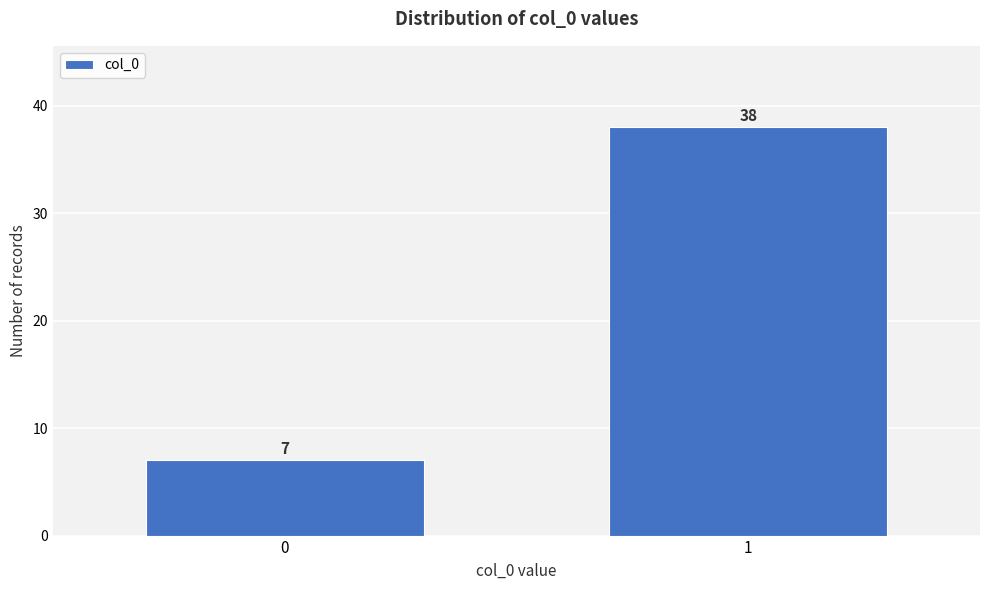

Reading right to left, extract all data points from this chart.

1=38	0=7